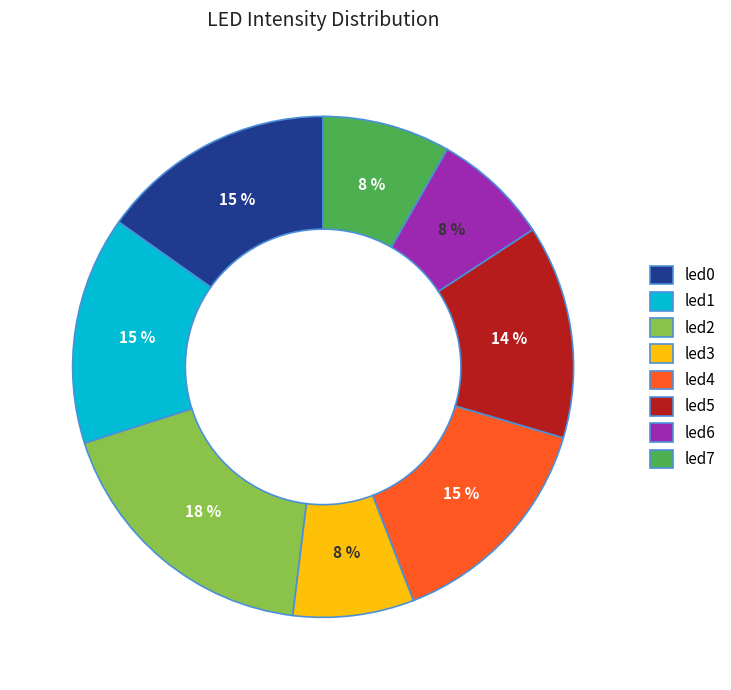

To the nearest percent, what percentage of the pie is led1?

15%